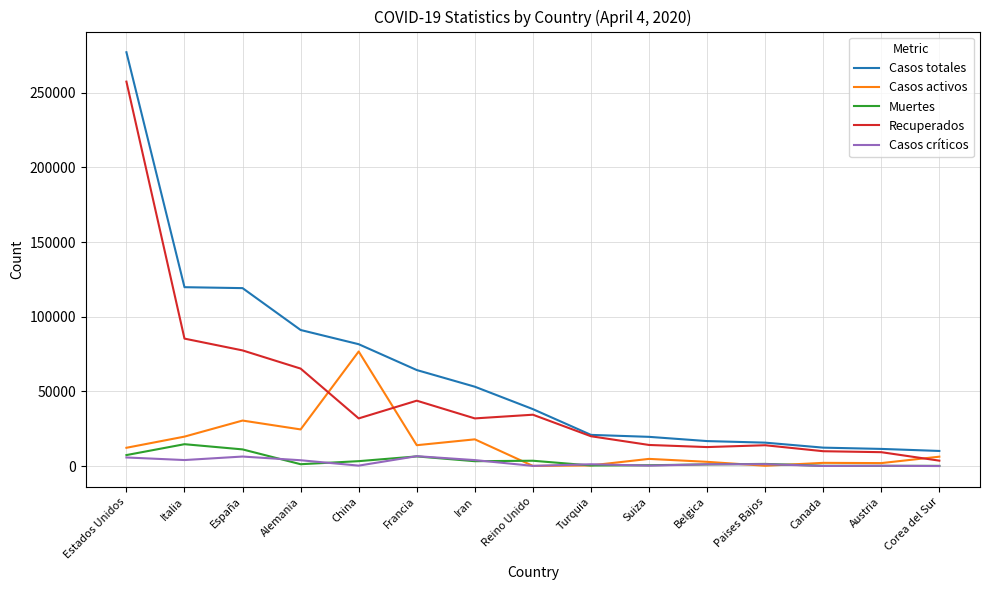

List the series in order of their peak value, lowest first.

Casos críticos, Muertes, Casos activos, Recuperados, Casos totales